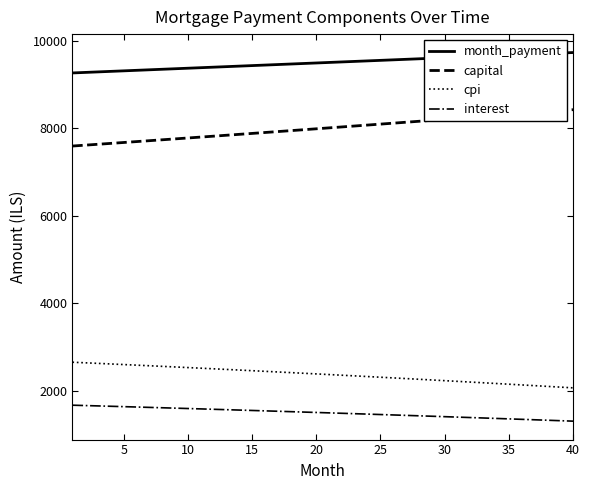

Rank the series by their maximum value, from lowest to highest.

interest, cpi, capital, month_payment